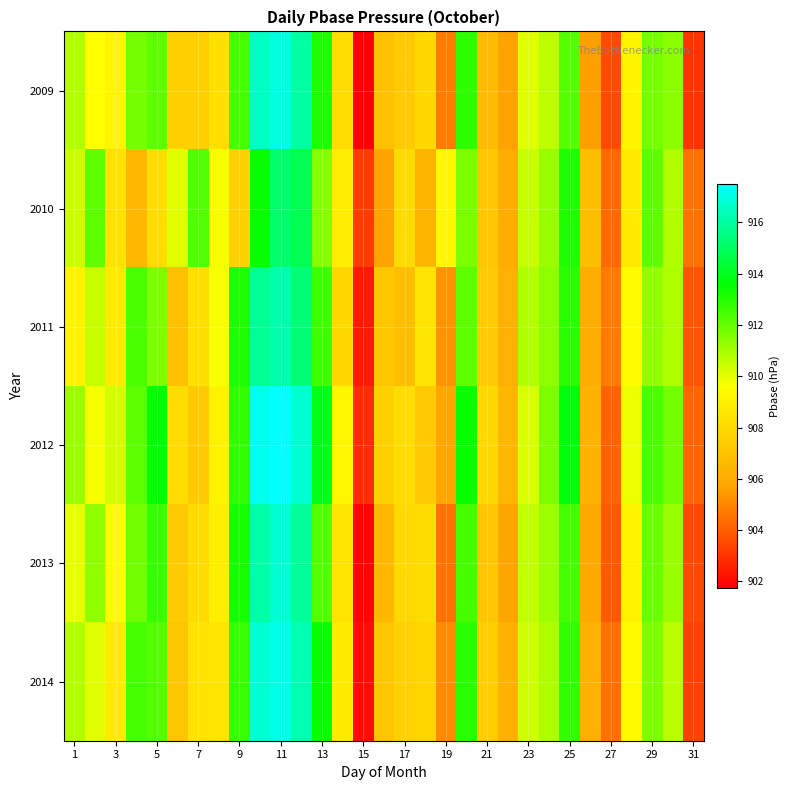

What is the greatest value displayed?

917.5